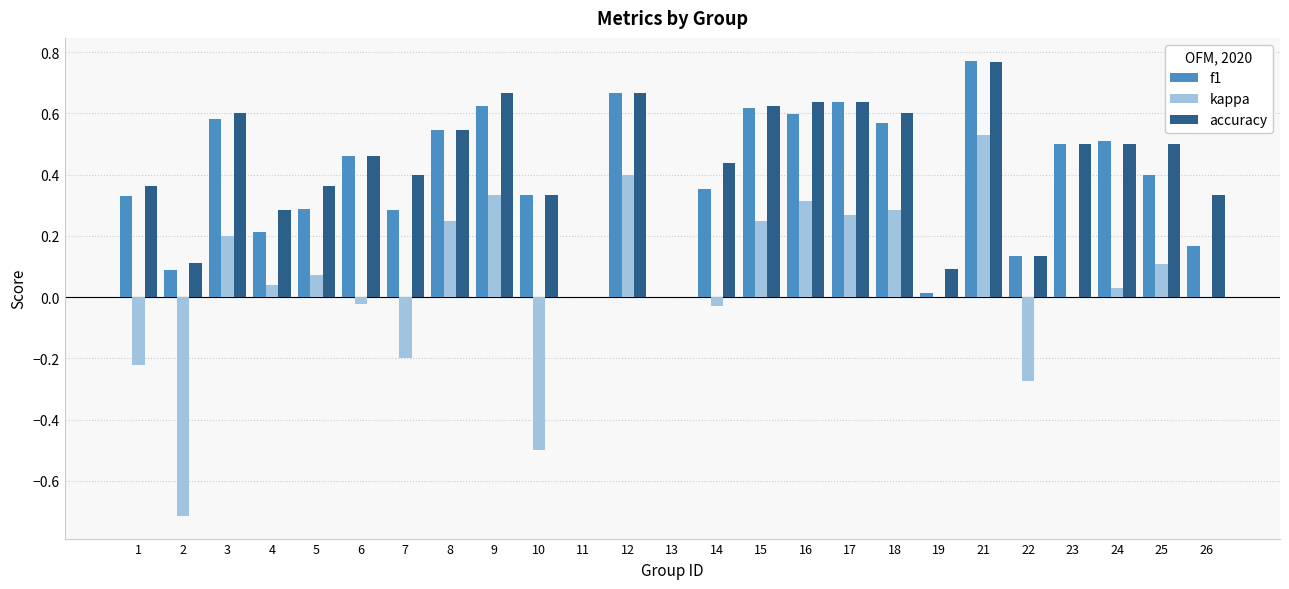

Which series changed the most between 22 and 25?

kappa